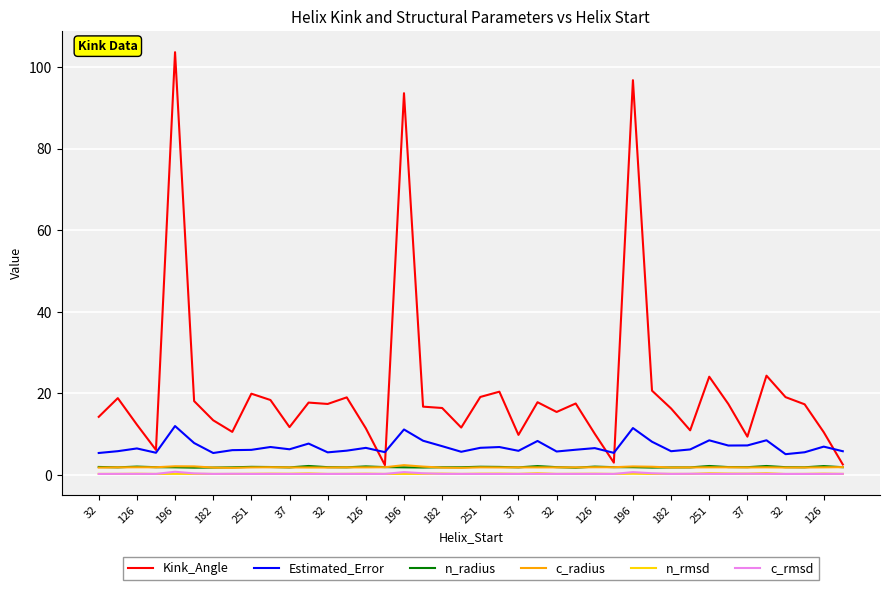

What is the sum of all c_radius values?

77.4